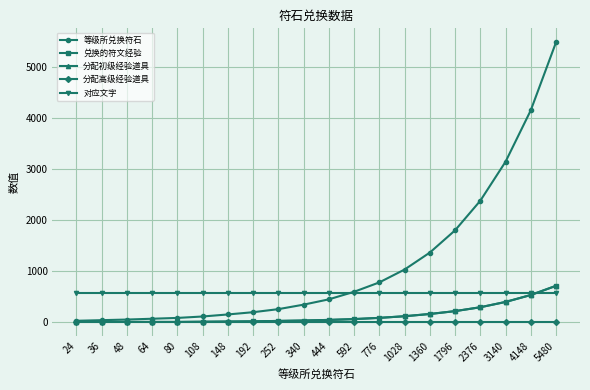

Which series changed the most between 1796 and 2376?

等级所兑换符石